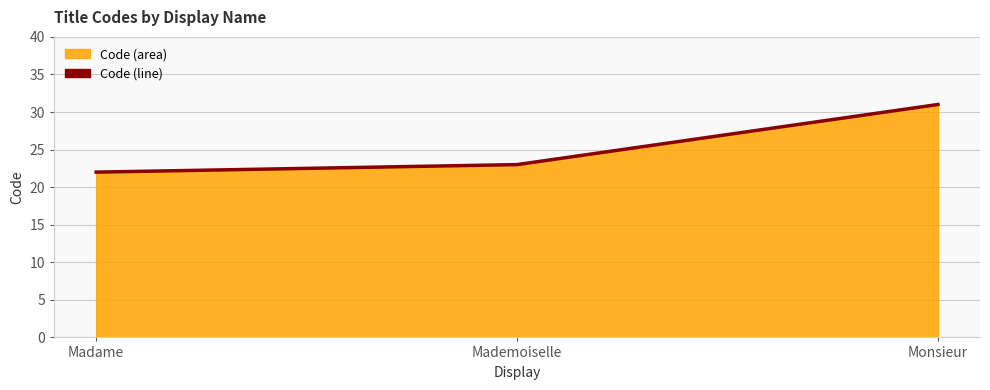

What is the smallest value displayed?

22